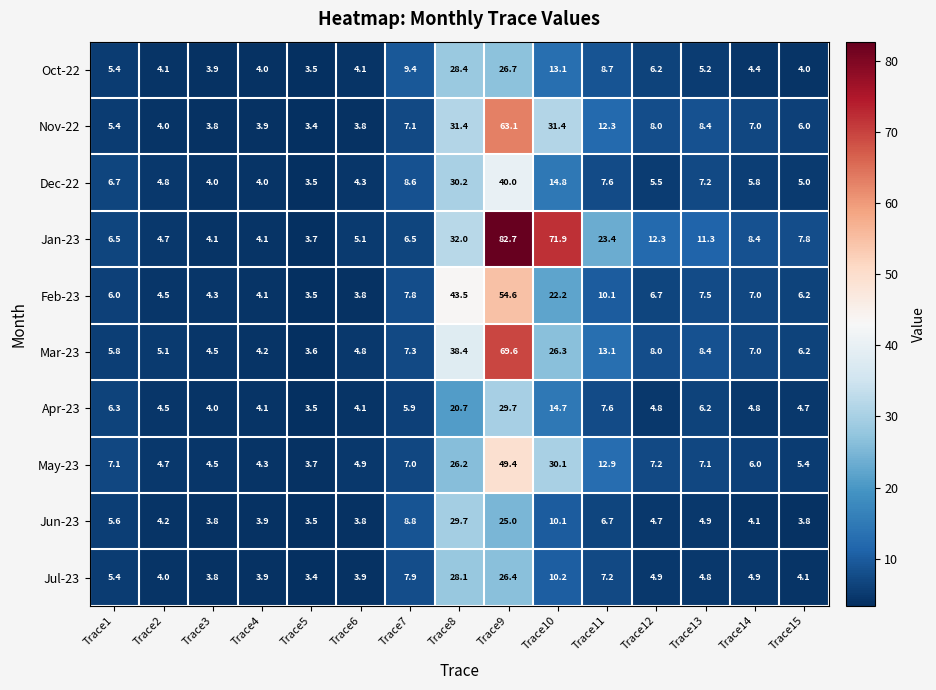

The value of Mar-23 at Trace6 is 4.8. True or false?

True